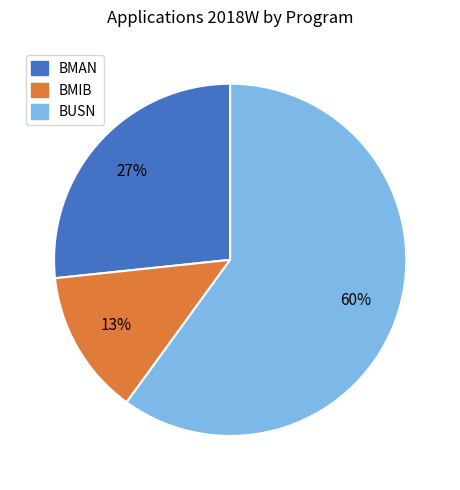

What is the ratio of the value at BMIB to the value at BMAN?

0.5